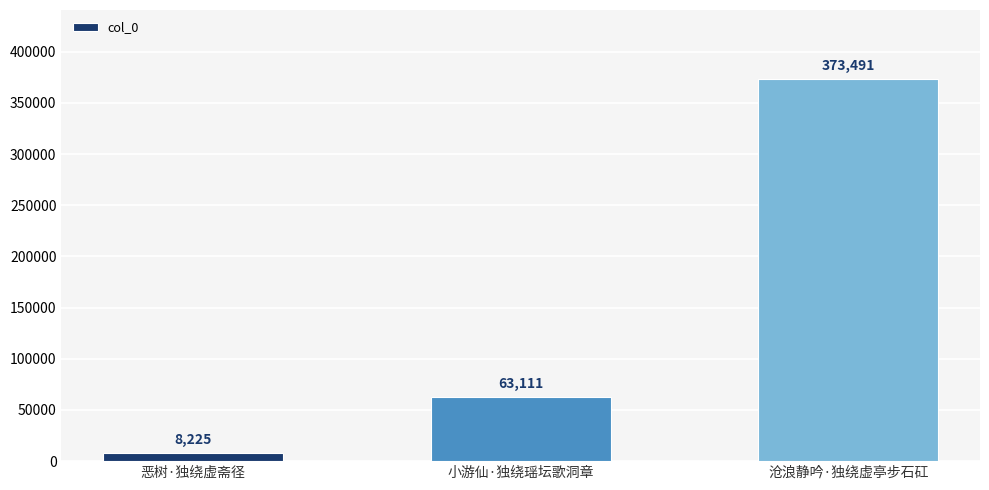

What is the ratio of the value at 恶树·独绕虚斋径 to the value at 小游仙·独绕瑶坛歌洞章?

0.1